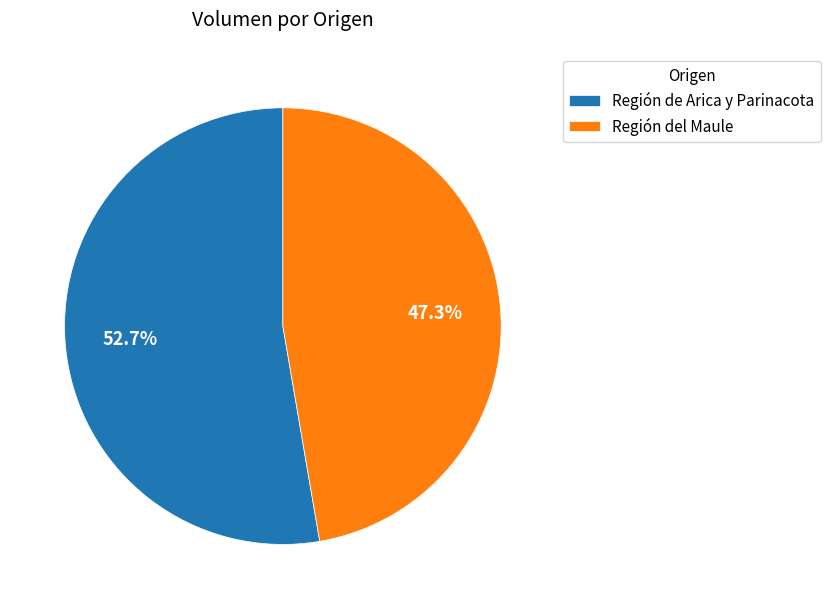

Count the number of slices in the pie.

2